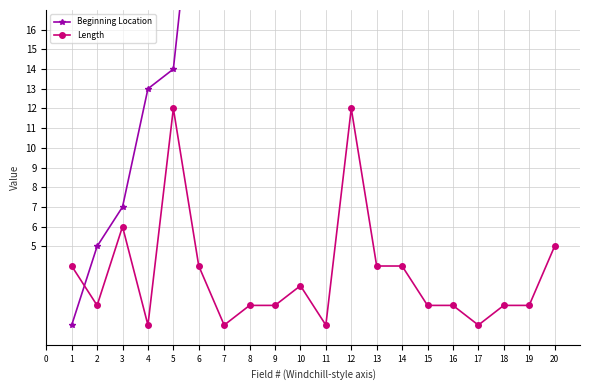

True or false: Length has more than 2 interior local peaks.

True